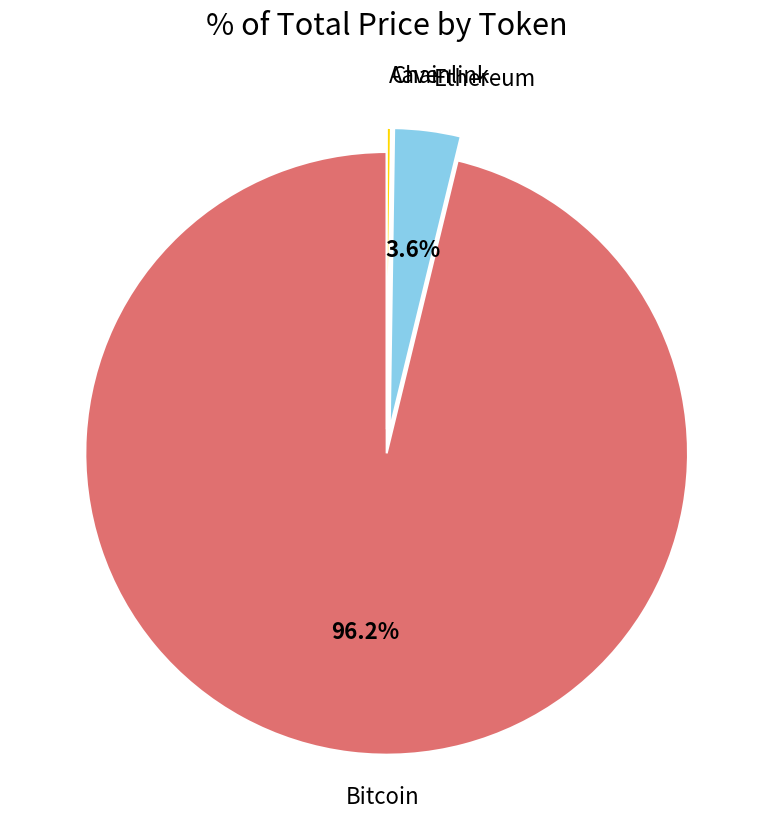

To the nearest percent, what percentage of the pie is Bitcoin?

96%